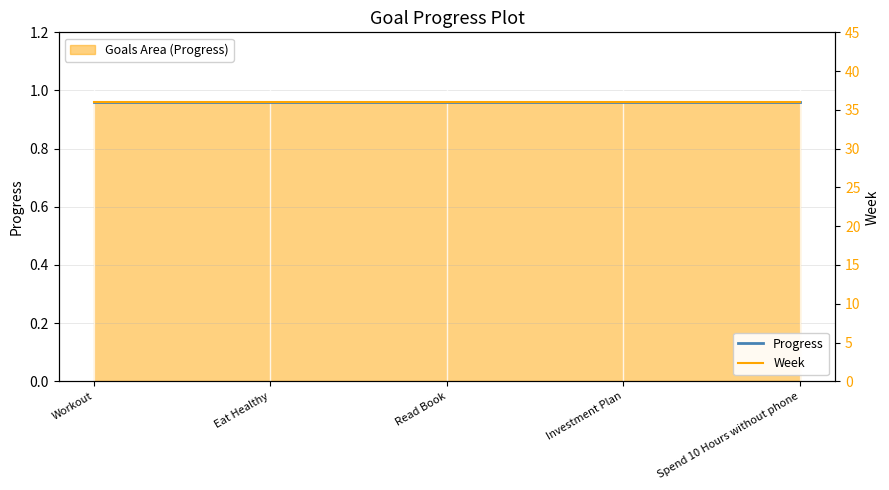

What are all the series names shown in the legend?

Progress, Week